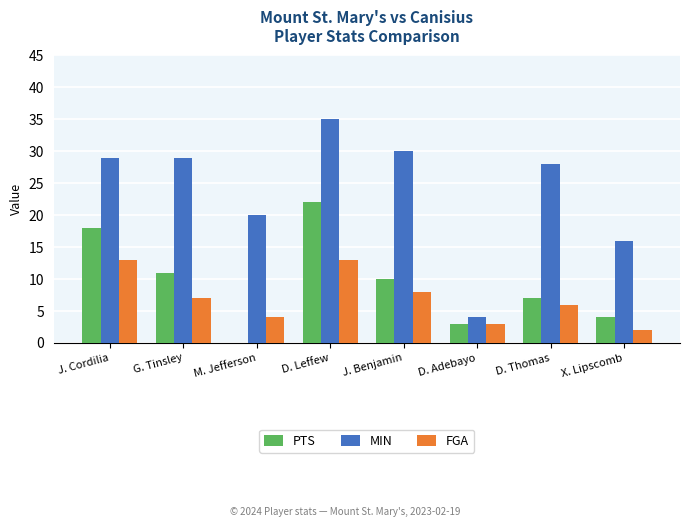

Where is MIN nearest to the value 19?

M. Jefferson